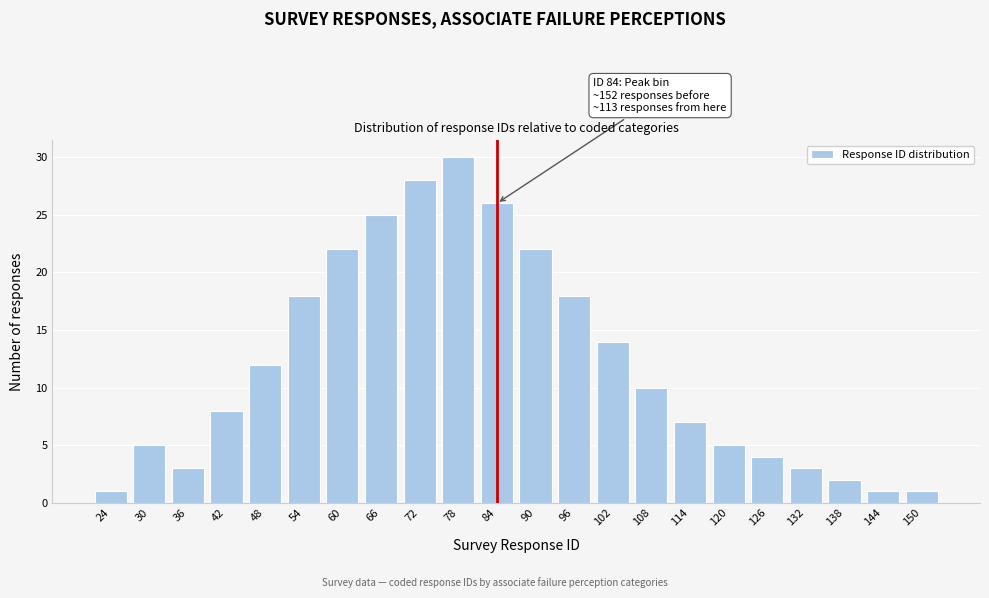

Reading right to left, extract all data points from this chart.

150=1	144=1	138=2	132=3	126=4	120=5	114=7	108=10	102=14	96=18	90=22	84=26	78=30	72=28	66=25	60=22	54=18	48=12	42=8	36=3	30=5	24=1